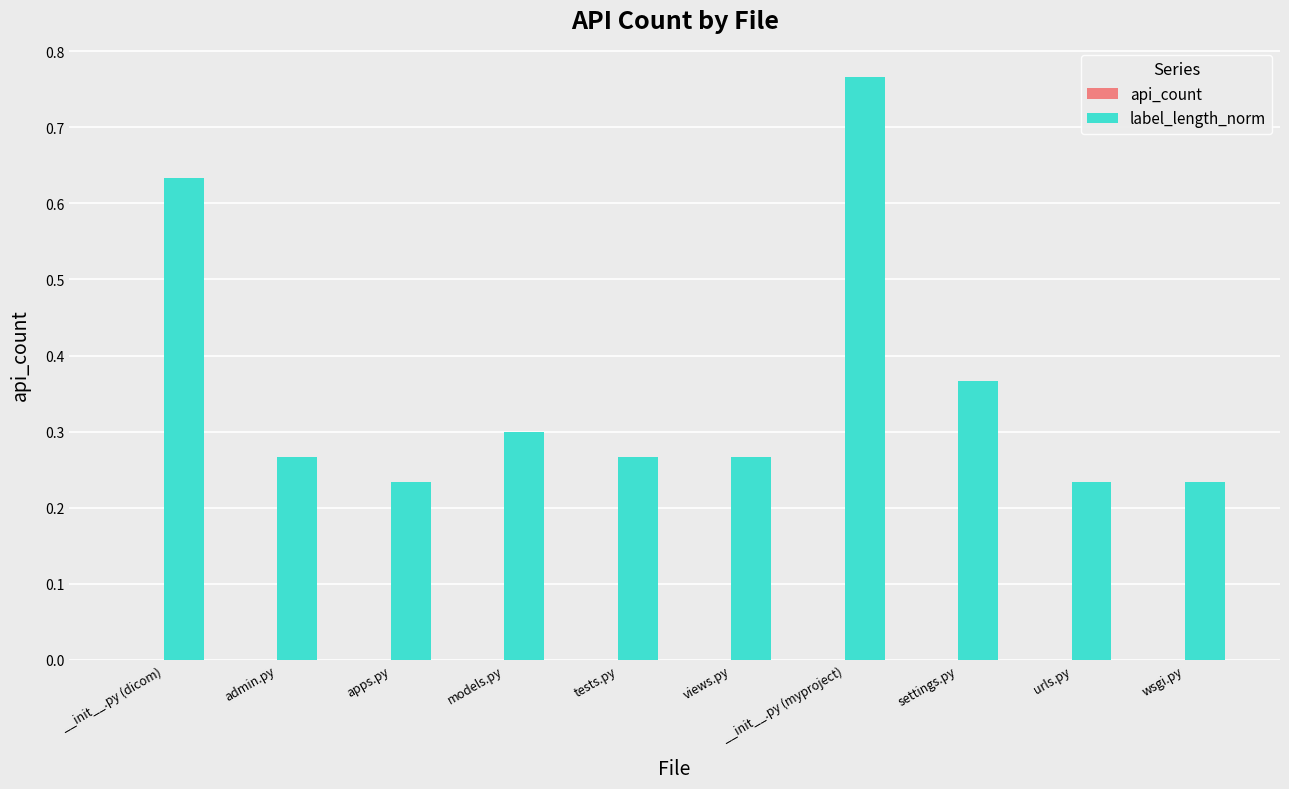

What is the change in value from __init__.py (myproject) to urls.py?

-0.5